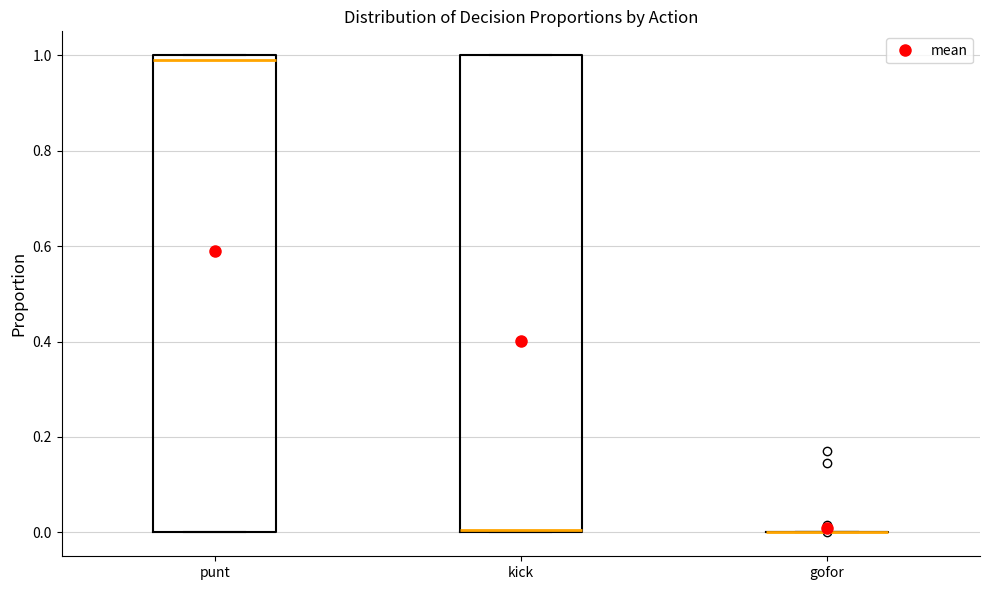

Reading left to right, read every box against the y-axis: the position of its median line, the range the box covers, and the ends of its whiskers. The values are not printed on the chart, so give them approximately, as read against the axis.

punt: median 0.98, box 0.00 to 1.00, whiskers 0.00 to 1.00
kick: median 0.00 (drawn on the box's lower edge), box 0.00 to 1.00, whiskers 0.00 to 1.00
gofor: box collapsed to a line at 0.00, whiskers 0.00 to 0.00